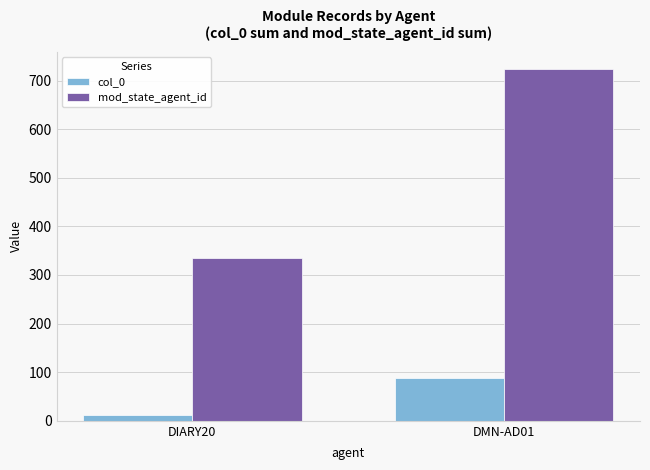

Reading left to right, list all the values displayed in this chart.

col_0: DIARY20=11	DMN-AD01=89
mod_state_agent_id: DIARY20=335	DMN-AD01=723